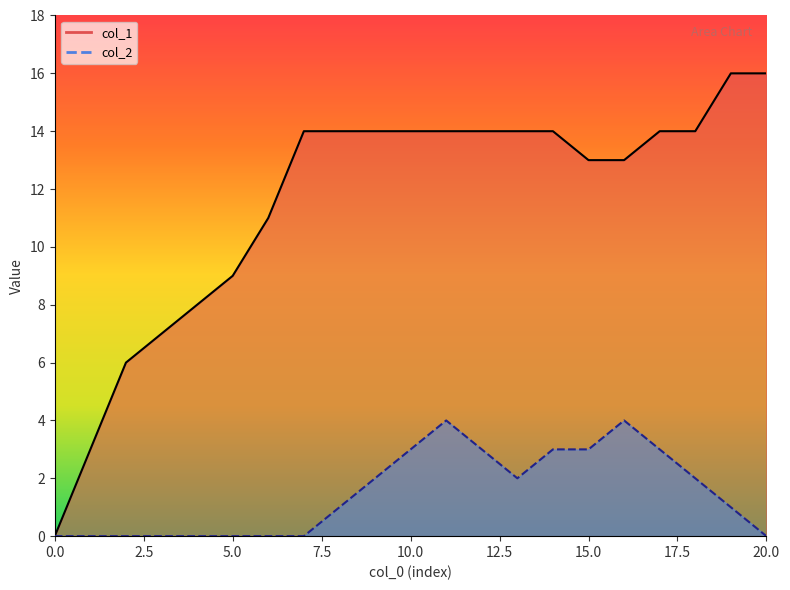

True or false: col_2 line and col_1 line intersect in this chart.

False